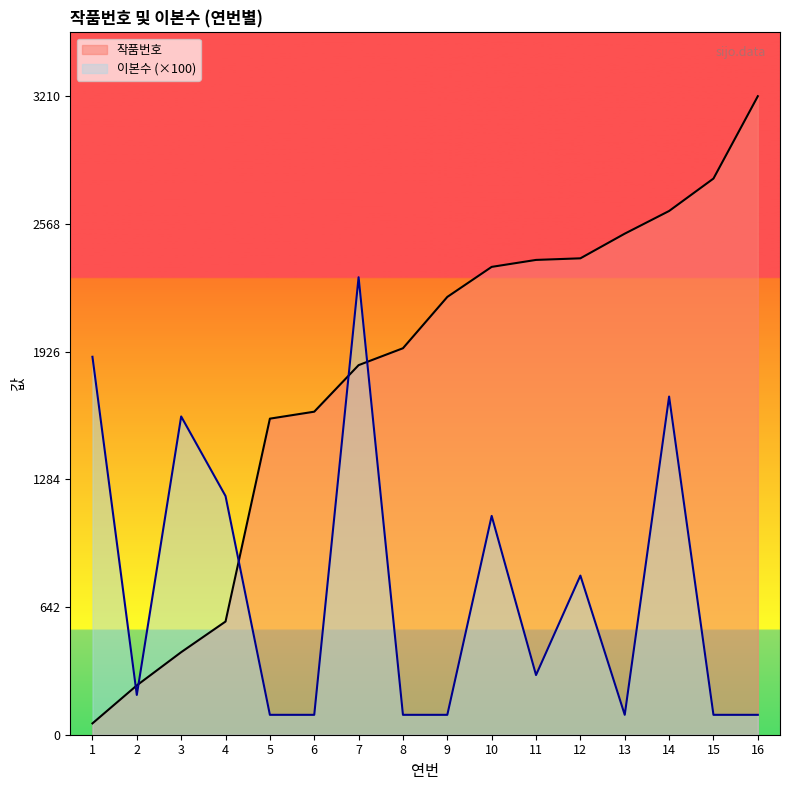

At which category is the sum across all series the highest?

14